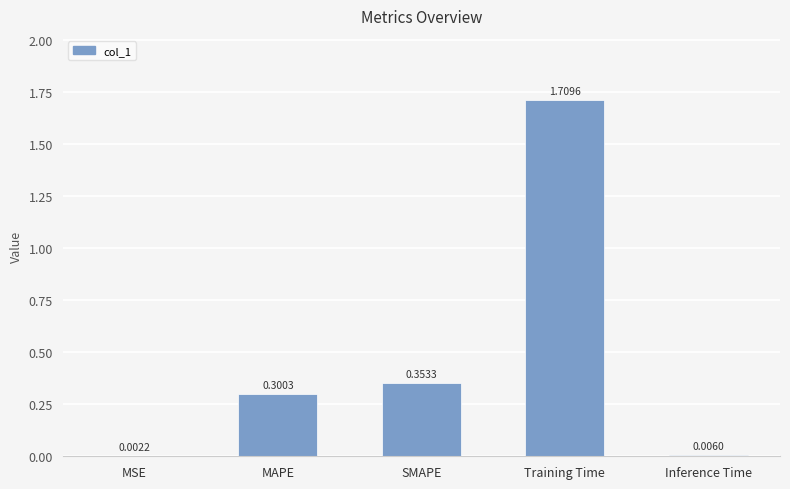

Between MSE and Inference Time, which is larger?

Inference Time